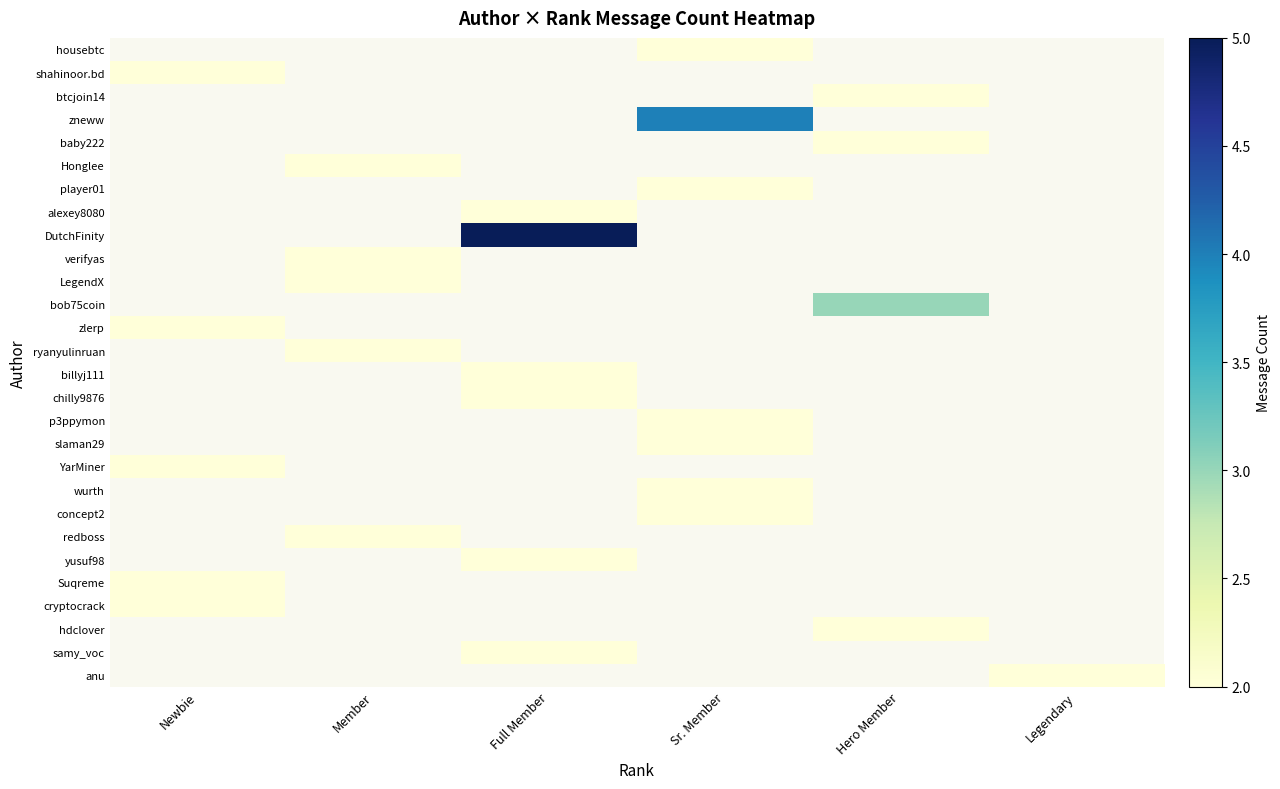

Count the number of data series in this chart.

28